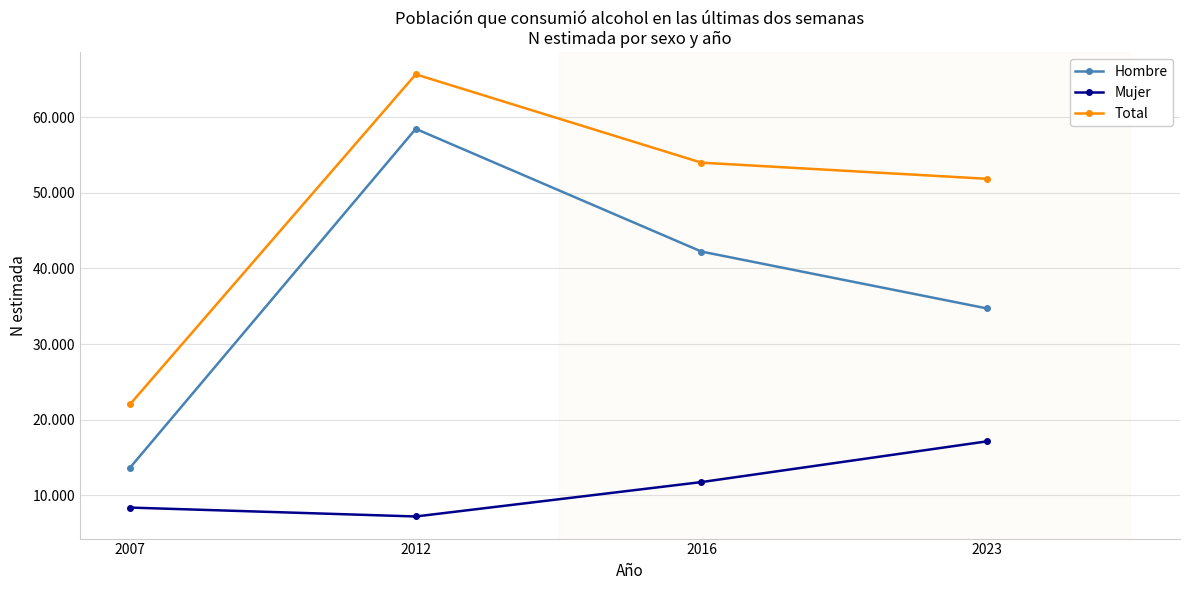

Rank the series by their maximum value, from lowest to highest.

Mujer, Hombre, Total